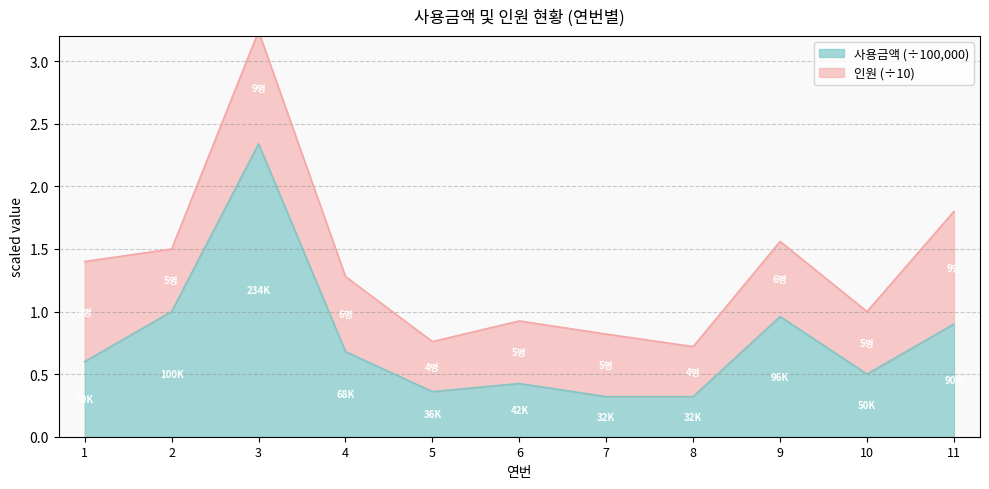

What is the maximum value shown in the chart?

2.3